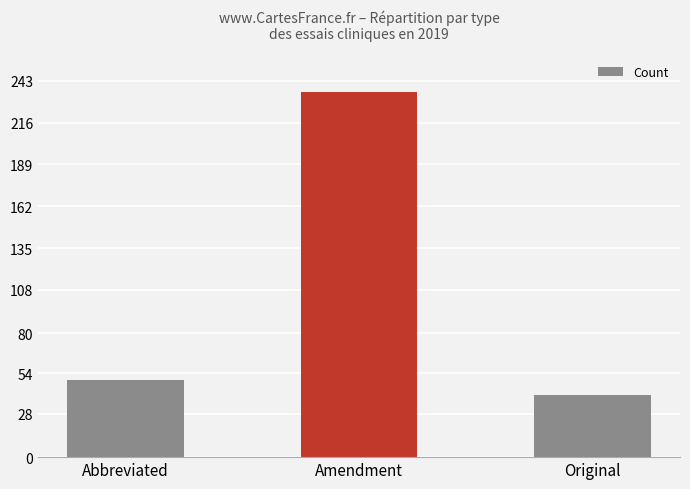

Reading right to left, transcribe all the data shown in this chart.

Original=40	Amendment=236	Abbreviated=50